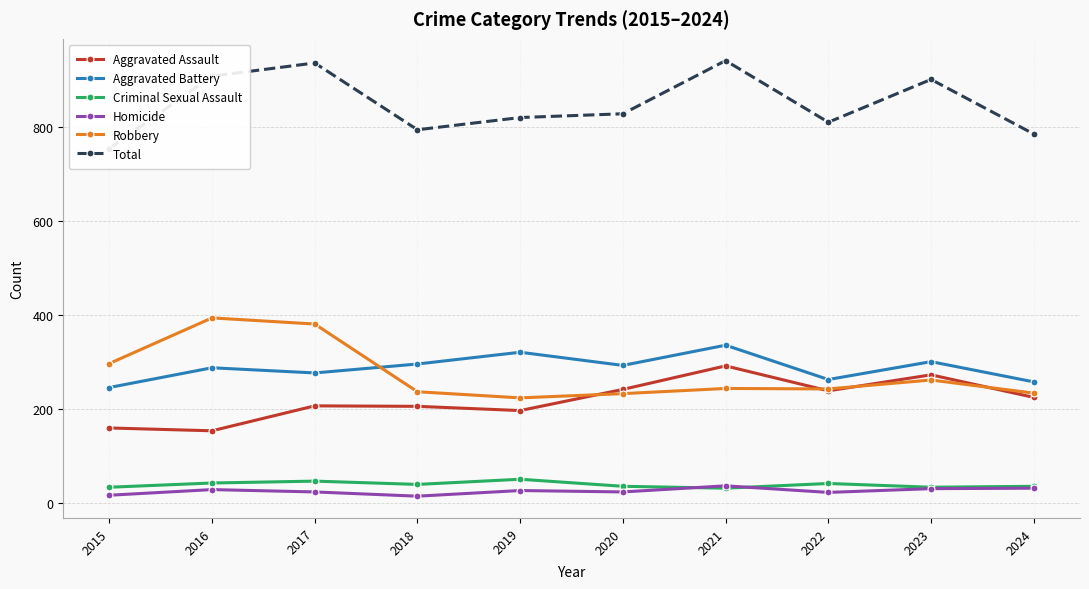

Between 2019 and 2024, which series saw the biggest shift?

Aggravated Battery